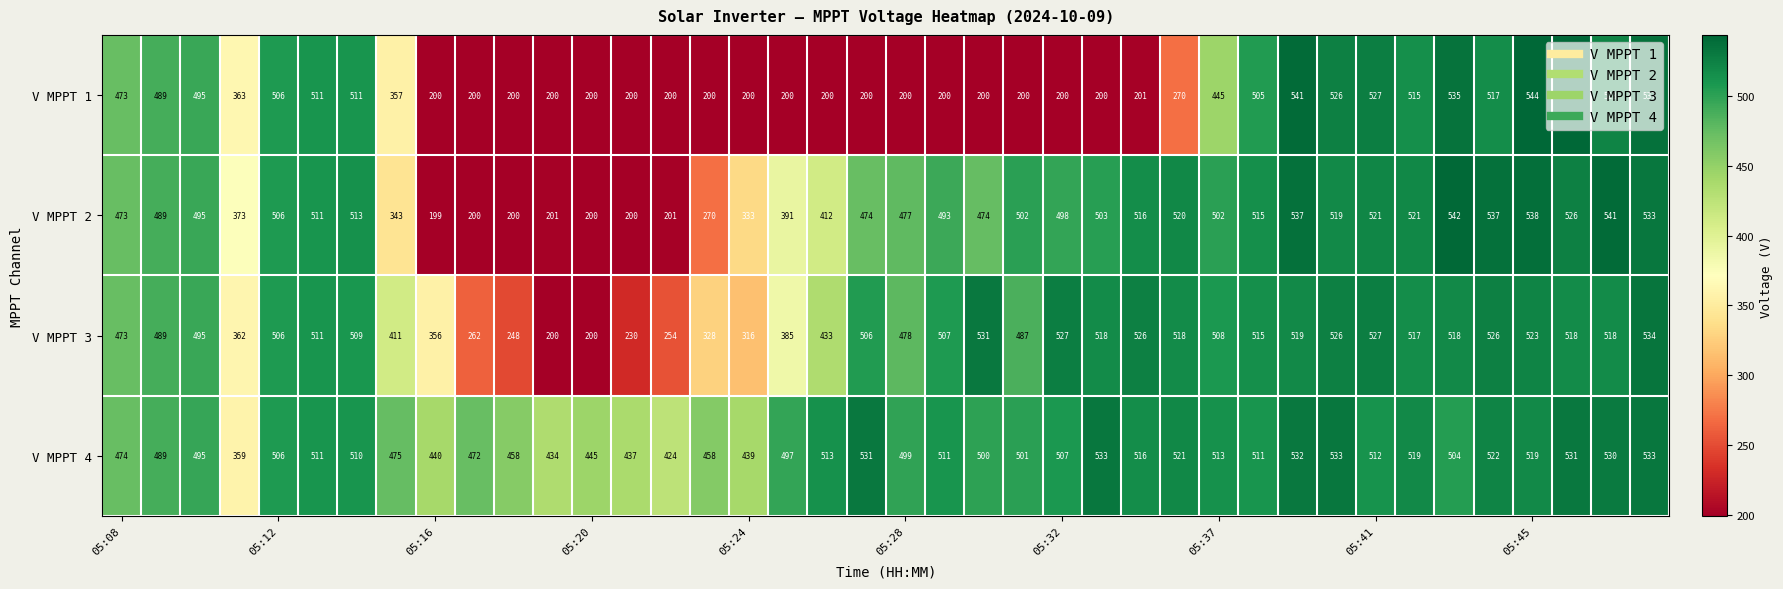

Which series has the largest total across all categories?

V MPPT 4